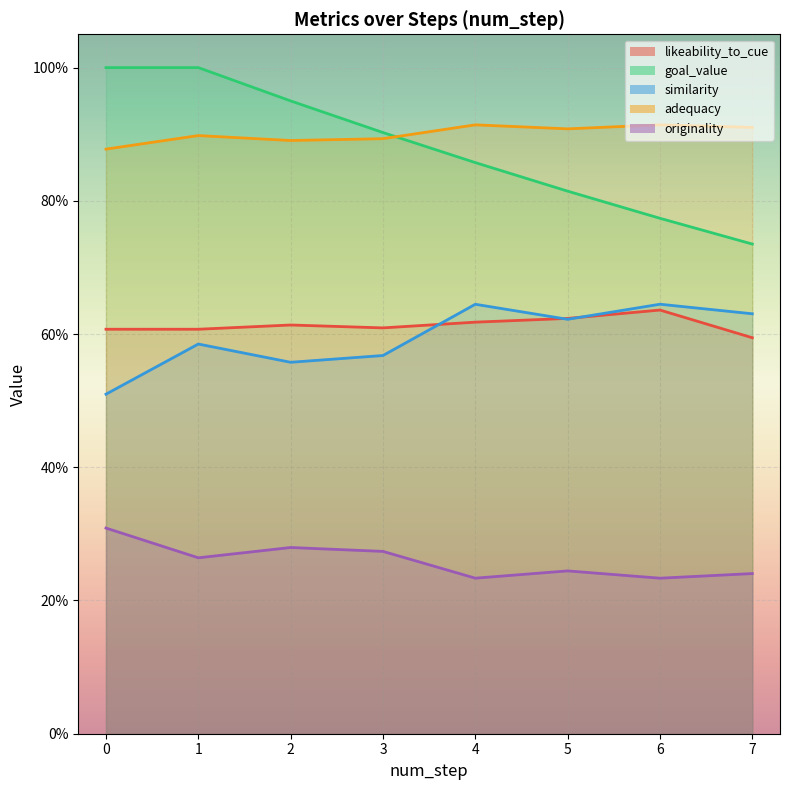

Where is goal_value nearest to the value 0?

7